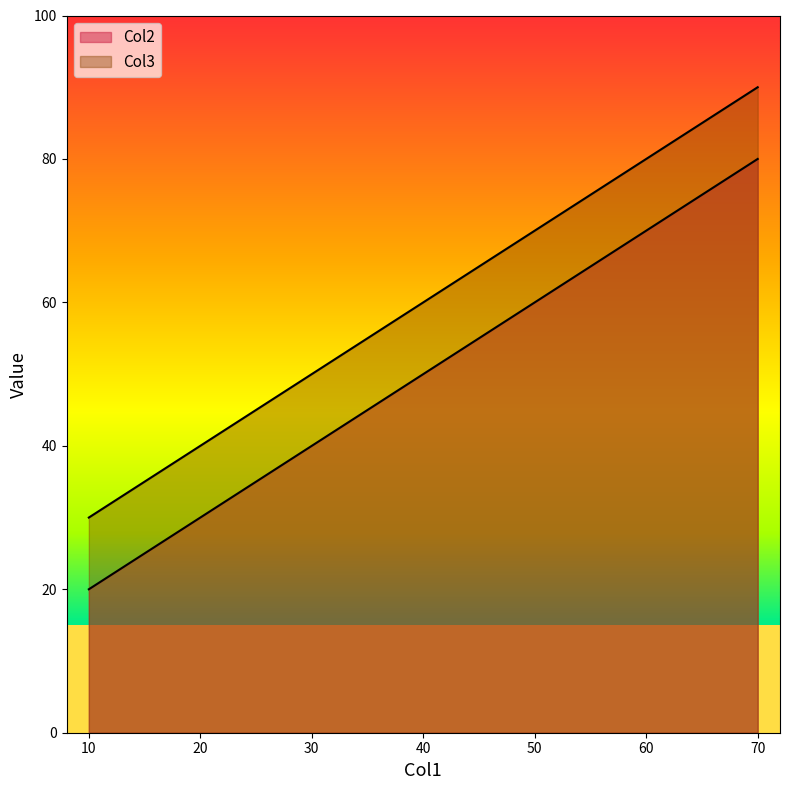

Rank the series by their maximum value, from lowest to highest.

Col2, Col3